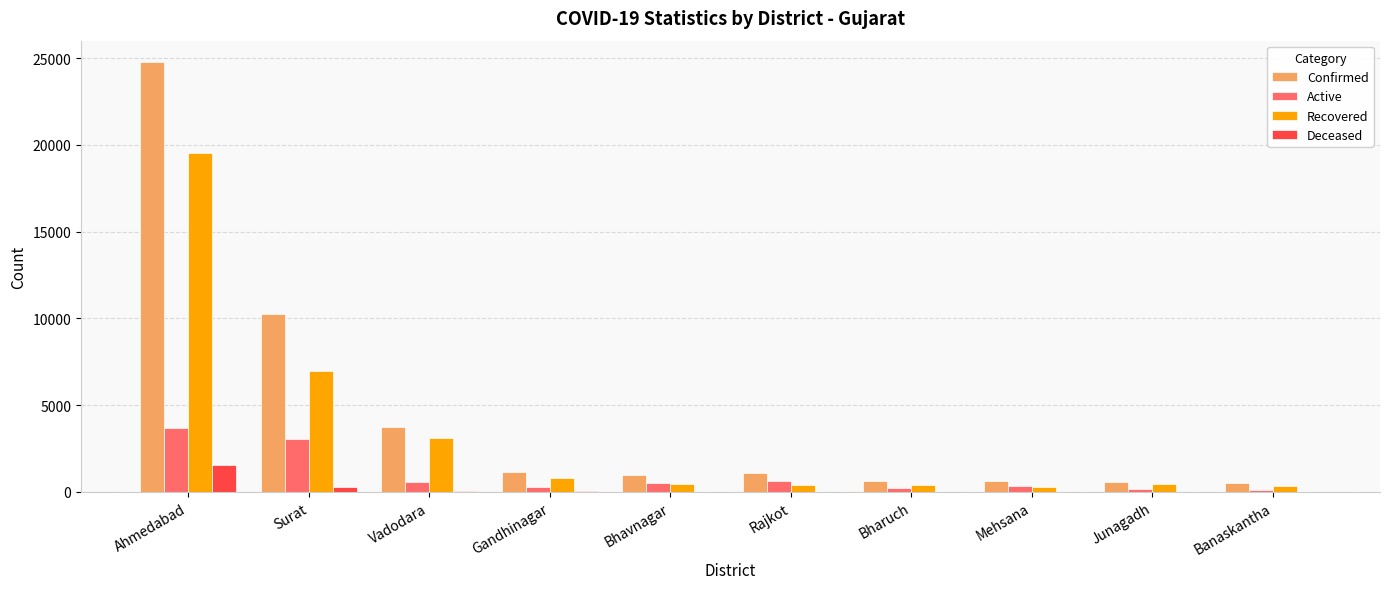

At which label does Active reach its peak?

Ahmedabad